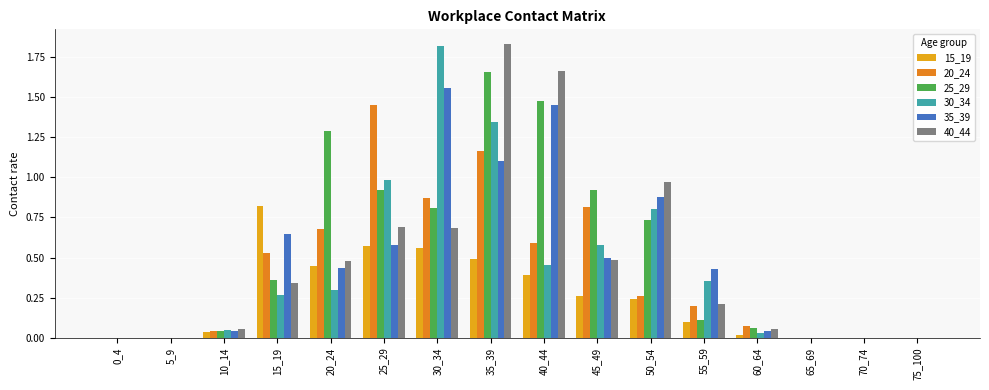

Which series changed the most between 60_64 and 75_100?

20_24